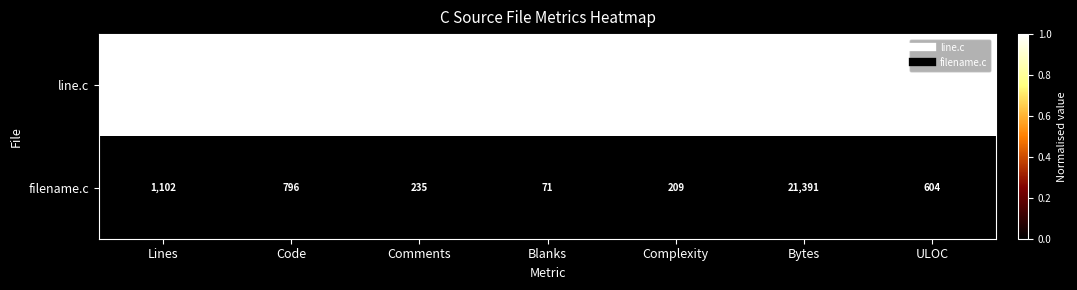

Reading left to right, what are all the values shown in this chart?

line.c: 1689	1176	384	129	414	40218	1014
filename.c: 1102	796	235	71	209	21391	604